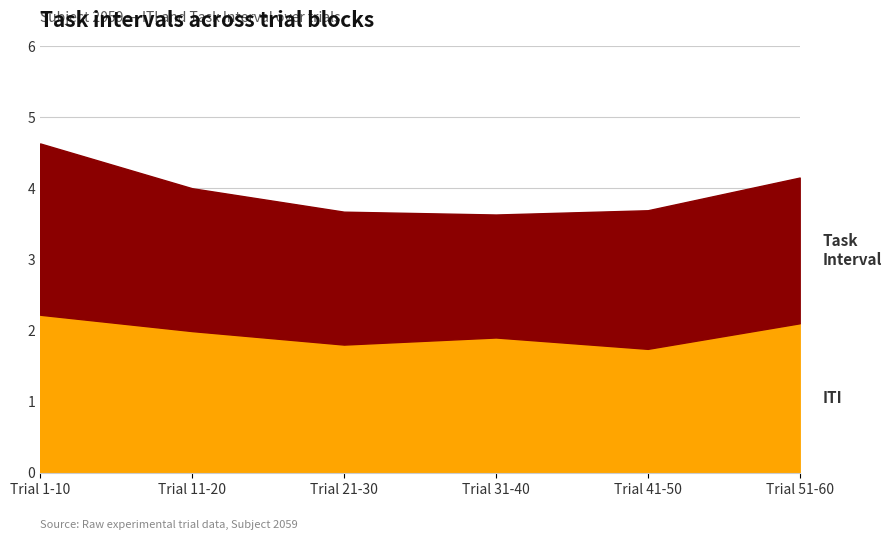

What is the greatest value displayed?

2.4